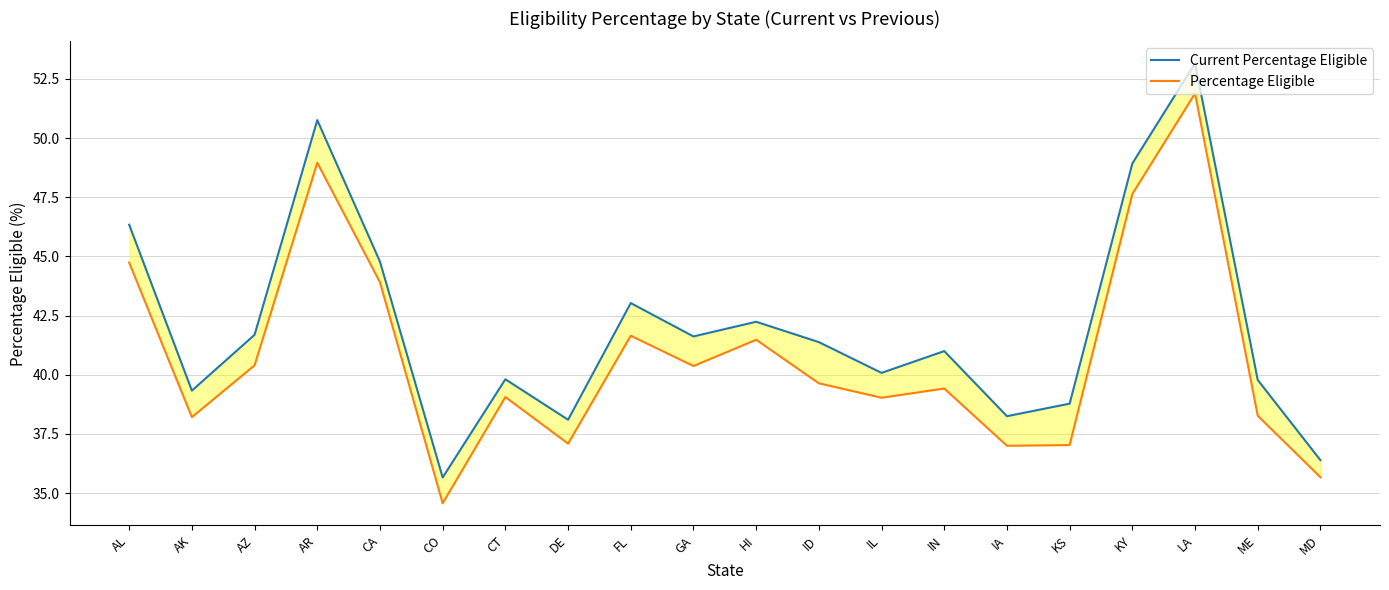

How many lines are shown in the chart?

2